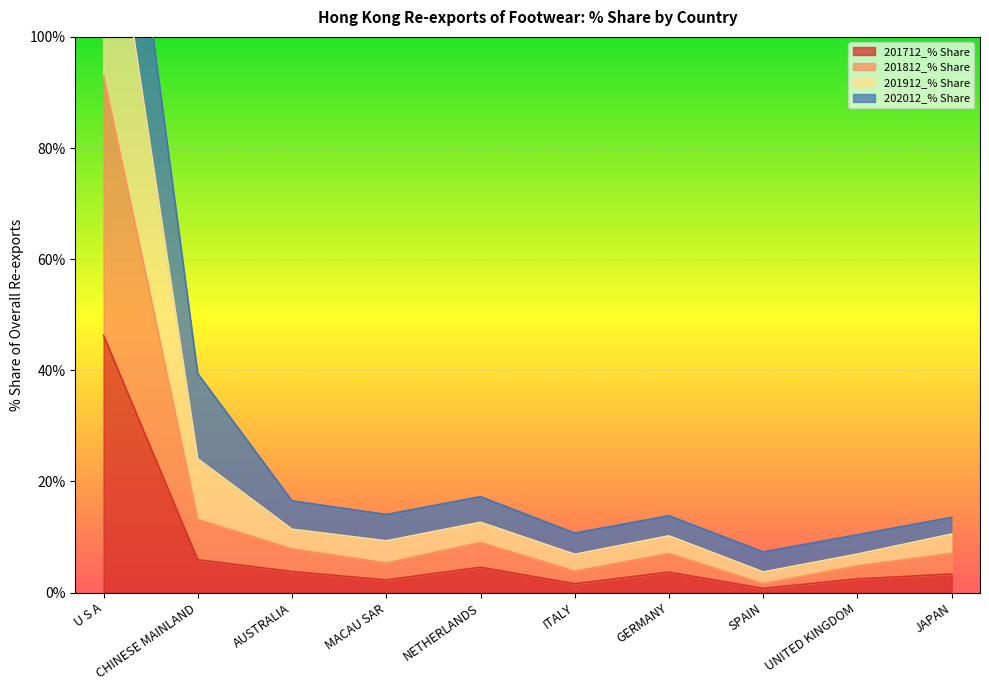

Is it true that 201712_% Share equals 3.8 at AUSTRALIA?

True